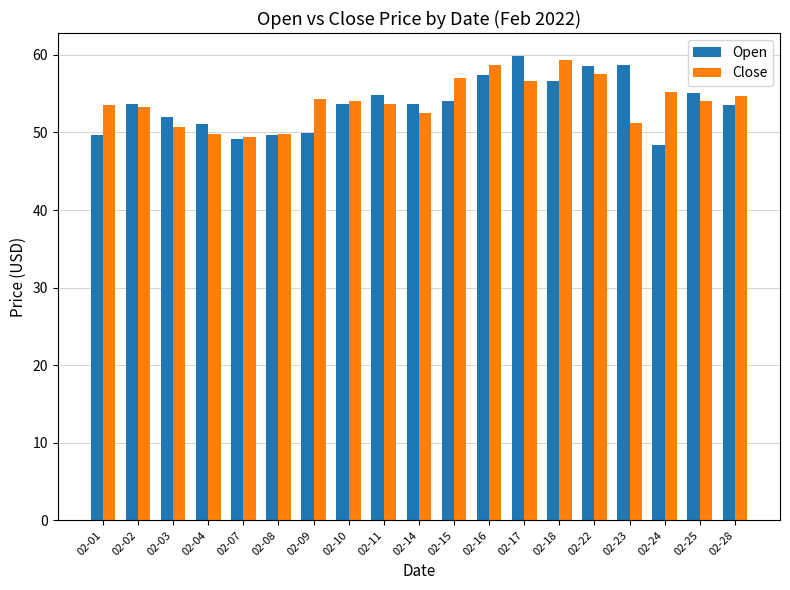

The value of Open at 02-16 is 97.6. True or false?

False